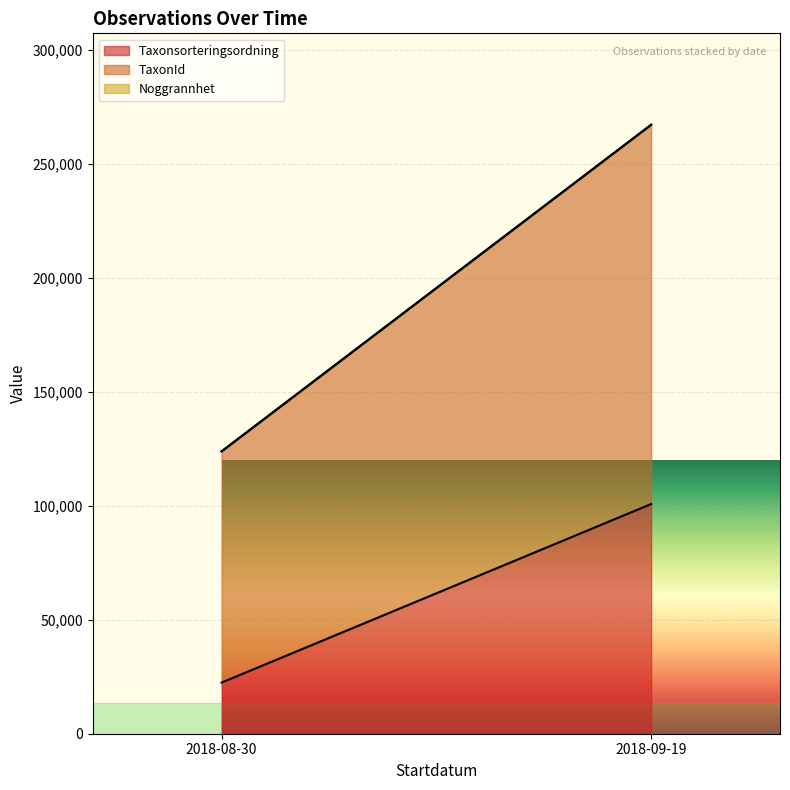

What is the maximum value for Taxonsorteringsordning?

100809.5